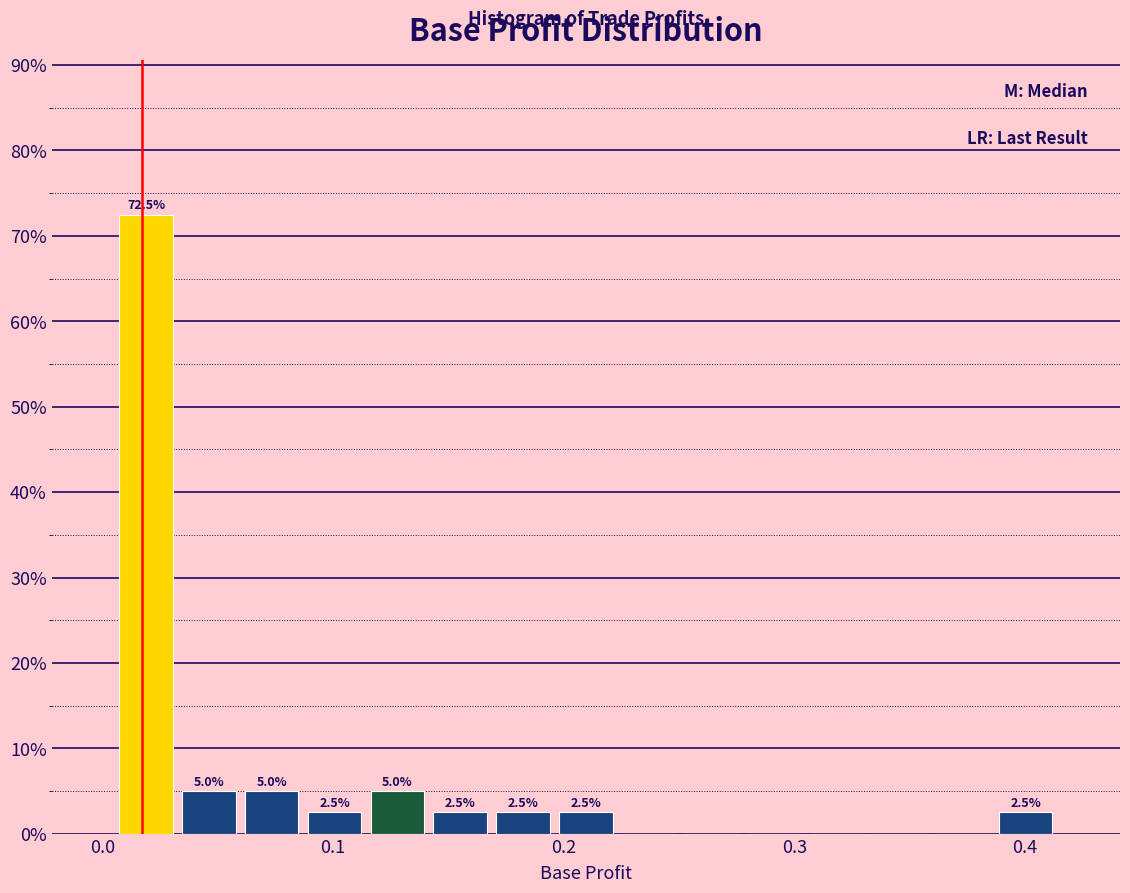

Around what value on the x-axis is the tallest bar? Give the approximate position of its centre, as read against the axis.

0.02